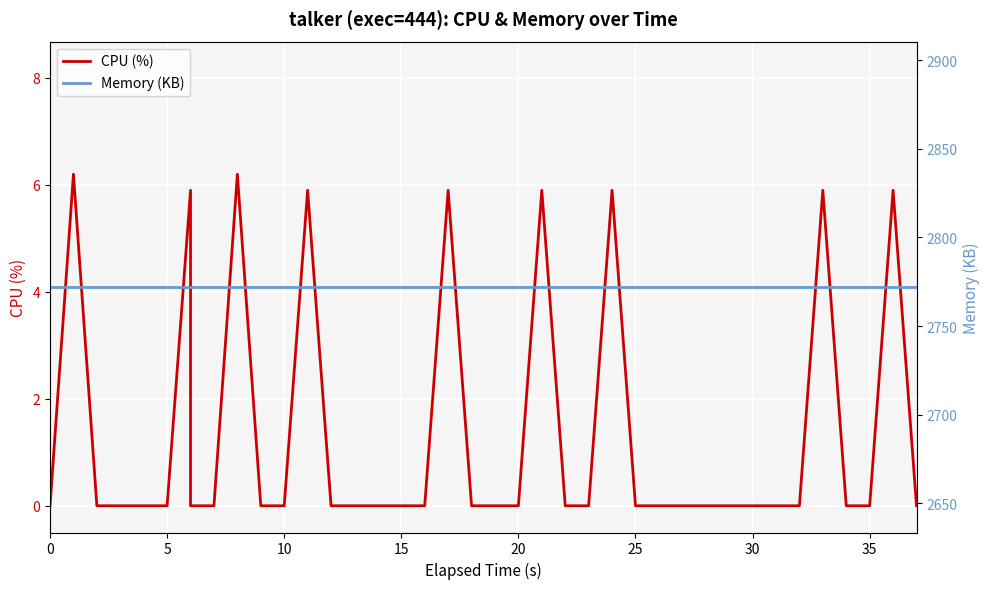

Rank the series by their maximum value, from highest to lowest.

Memory (KB), CPU (%)